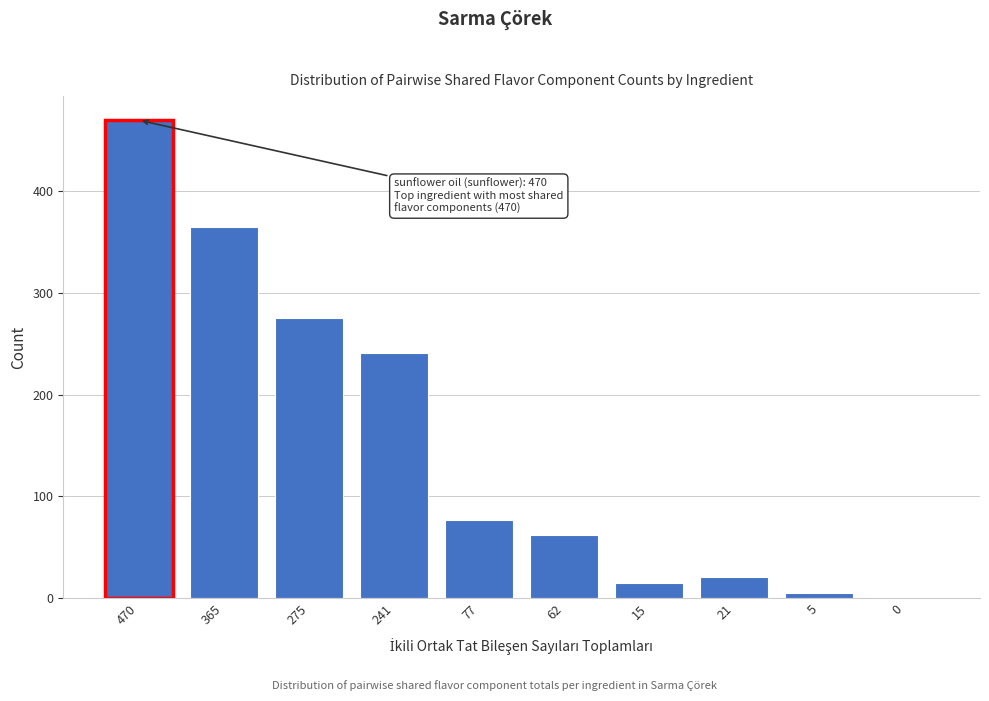

Reading left to right, what are all the values shown in this chart?

470=470	365=365	275=275	241=241	77=77	62=62	15=15	21=21	5=5	0=0